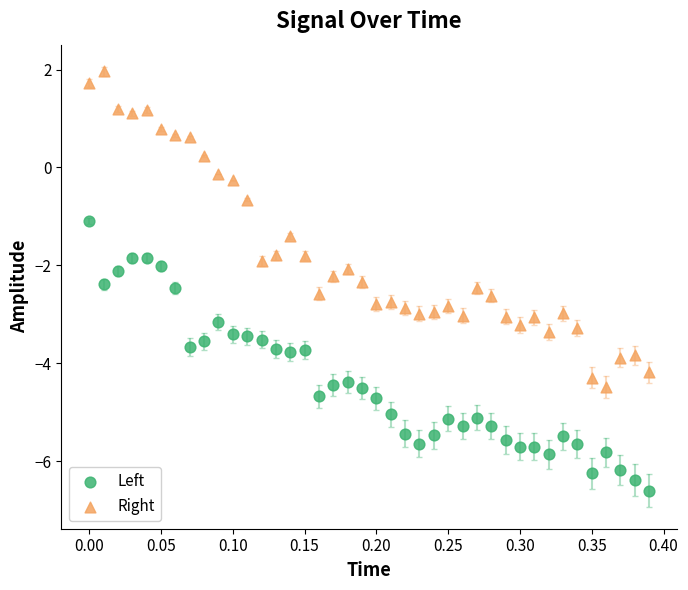

Which series contains the highest Y value?

Right